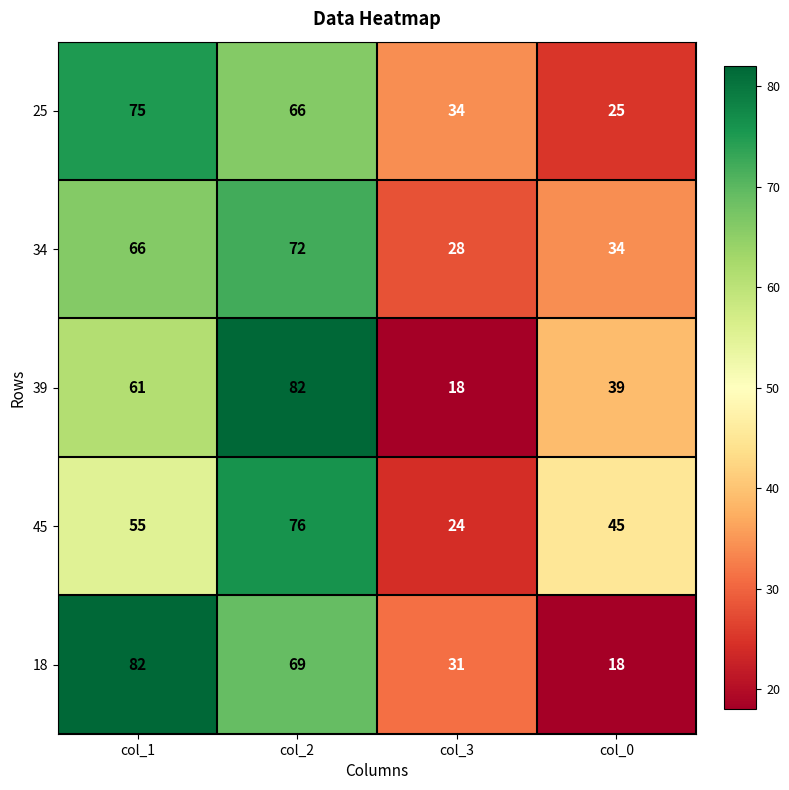

Reading right to left, what are all the values shown in this chart?

25: col_0=25	col_3=34	col_2=66	col_1=75
34: col_0=34	col_3=28	col_2=72	col_1=66
39: col_0=39	col_3=18	col_2=82	col_1=61
45: col_0=45	col_3=24	col_2=76	col_1=55
18: col_0=18	col_3=31	col_2=69	col_1=82